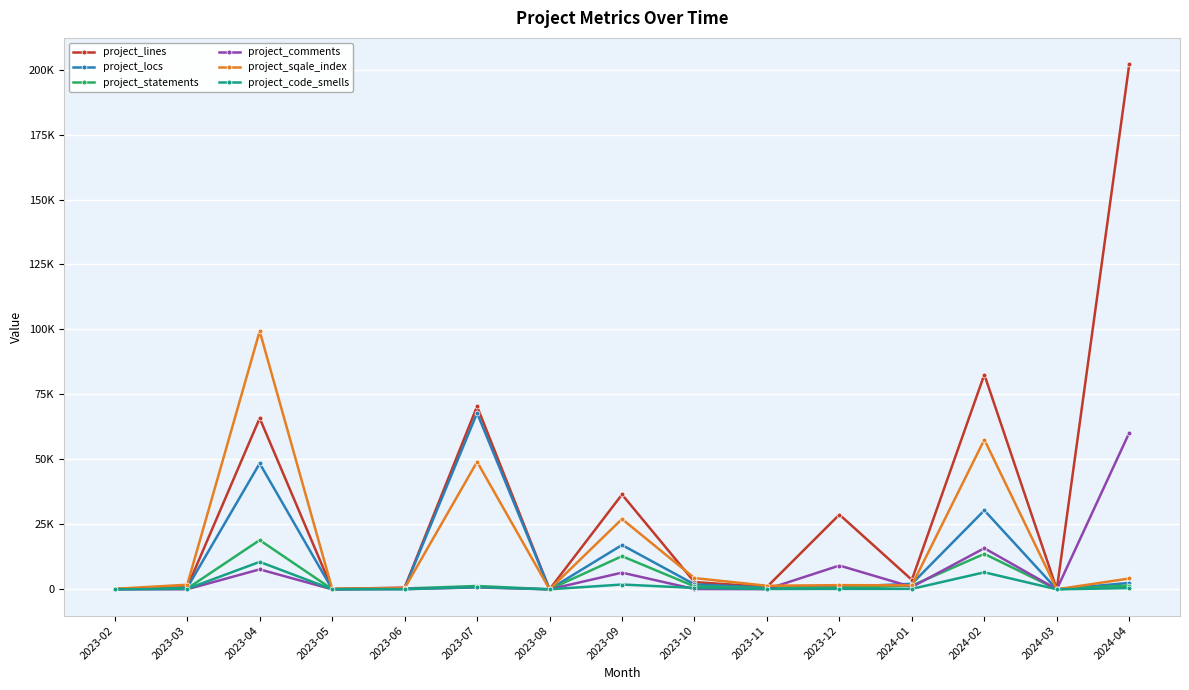

Is this an area chart (filled region under the line)?

No